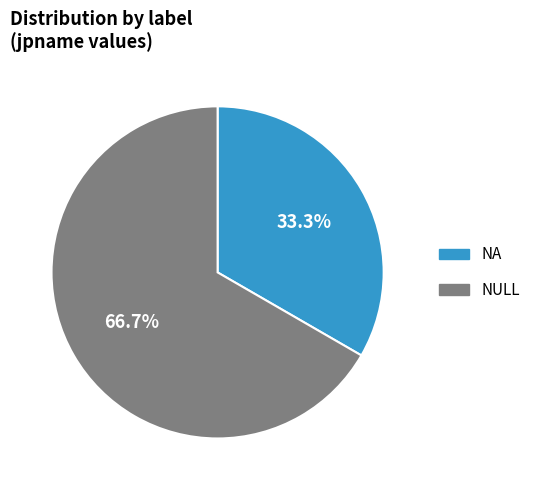

Does NA represent more than half of the total?

No